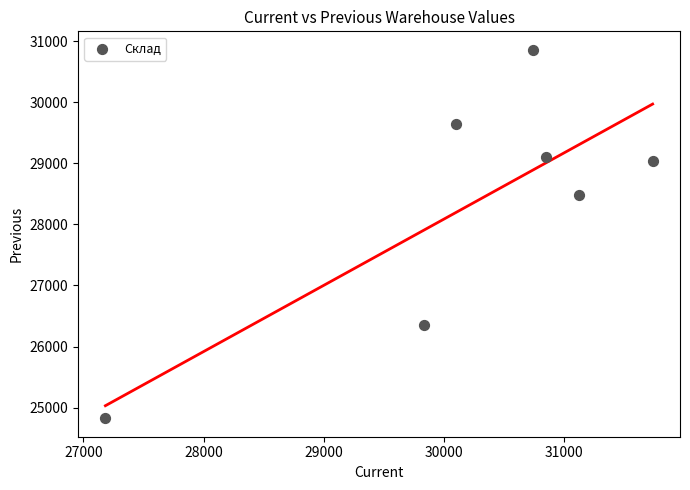

What is the range of X values (max minus min)?

4553.9